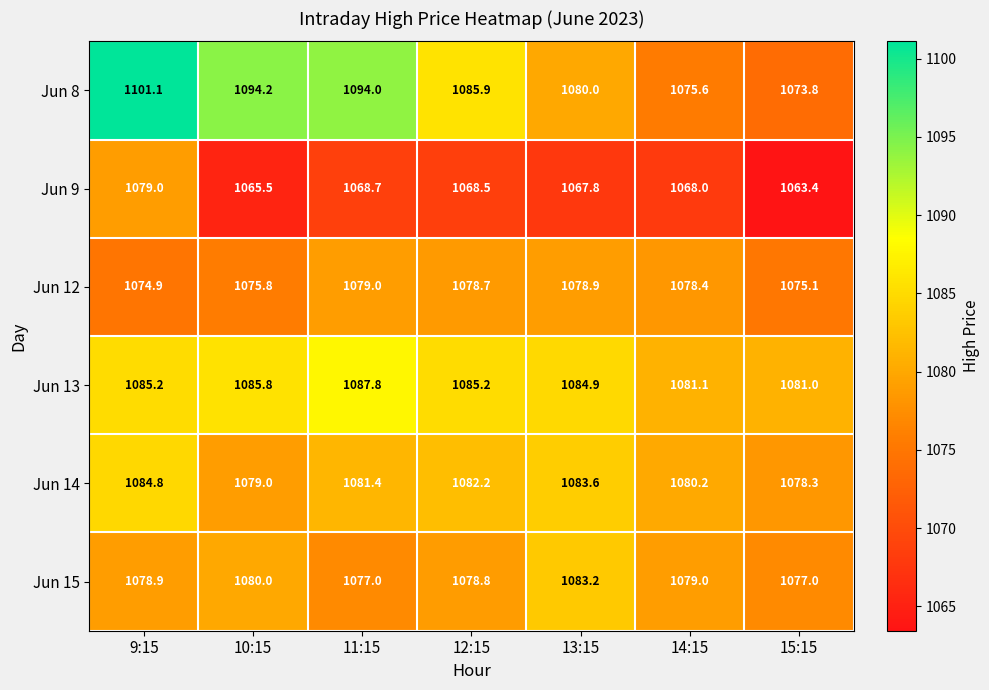

Which series has the widest spread of values?

Jun 8